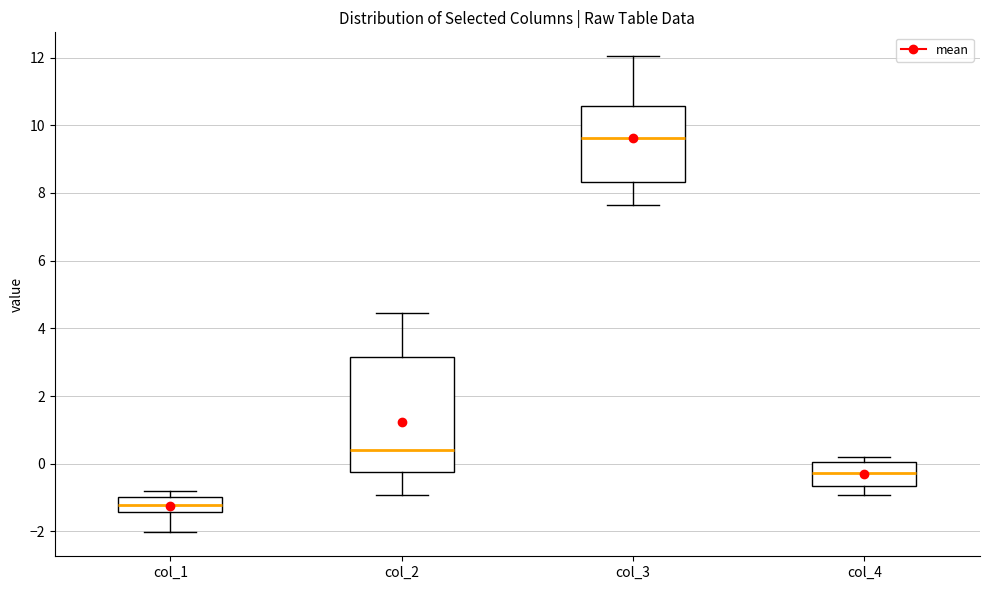

Where is the upper edge of the box for col_1 on the y-axis? The values are not printed on the chart, so give them approximately, as read against the axis.

-1.0